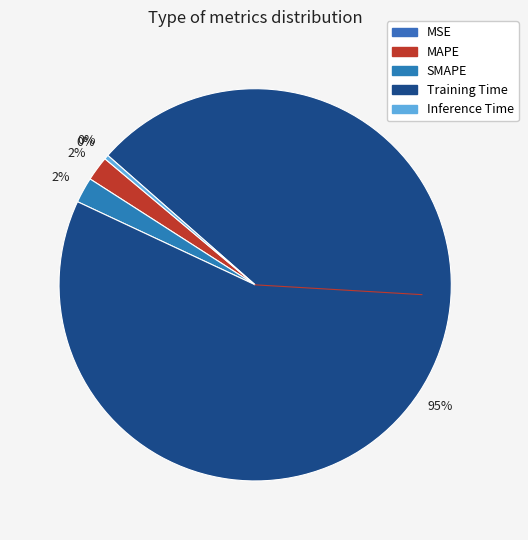

Which slice is the largest?

Training Time